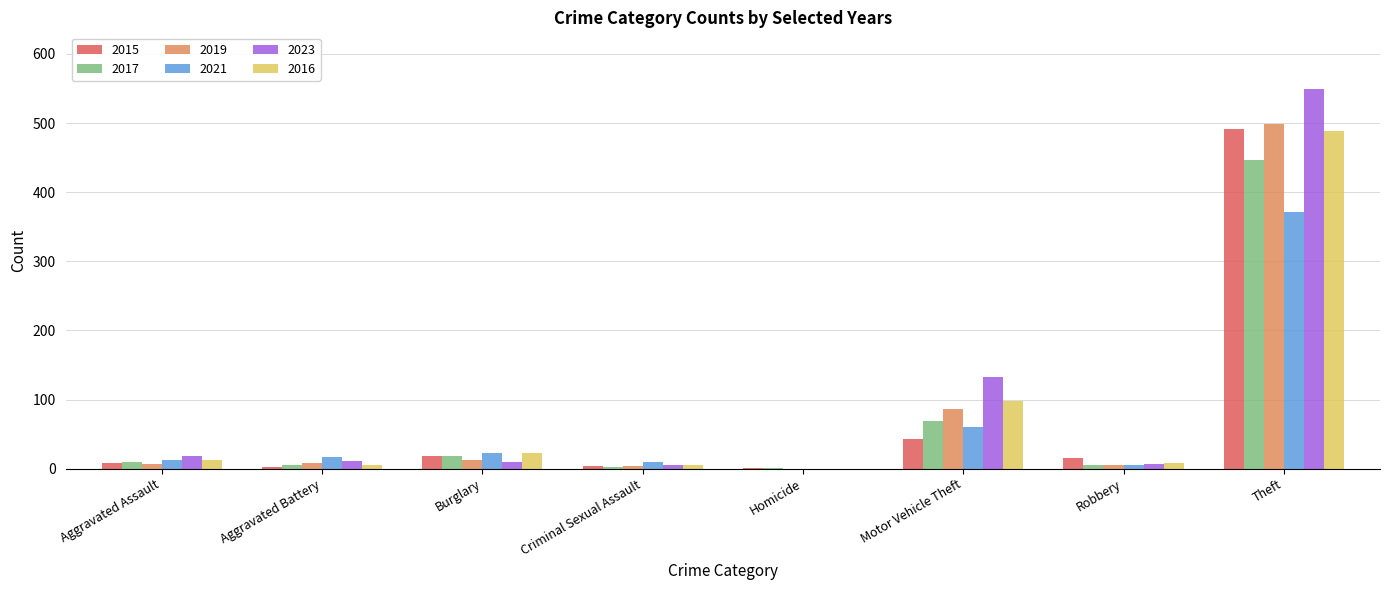

Is it true that 2017 equals 69 at Motor Vehicle Theft?

True